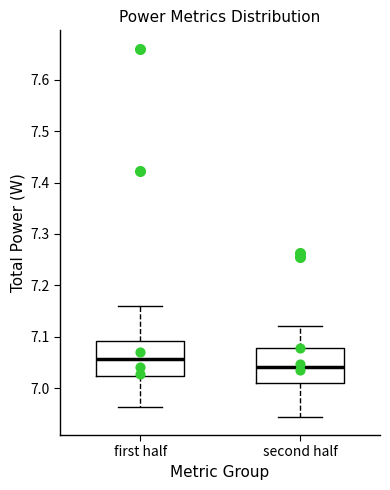

Reading left to right, transcribe this box plot: for each box, give where its median line is, the range the box spans, and where its two whiskers end, as read against the y-axis. The values are not printed on the chart, so give them approximately, as read against the axis.

first half: median 7.06, box 7.02 to 7.09, whiskers 6.96 to 7.16
second half: median 7.04, box 7.01 to 7.08, whiskers 6.94 to 7.12